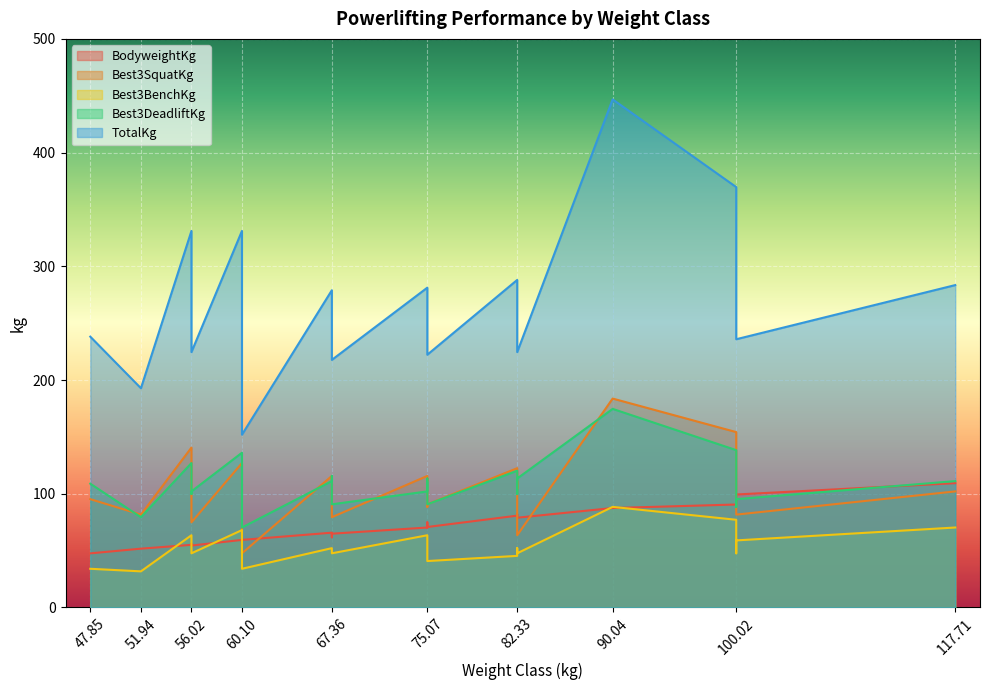

At which label does Best3BenchKg first exceed 49?

56.02